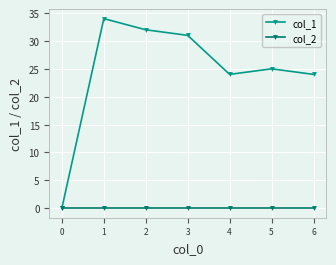

Reading left to right, what are all the values shown in this chart?

col_1: 0	34	32	31	24	25	24
col_2: 0	0	0	0	0	0	0